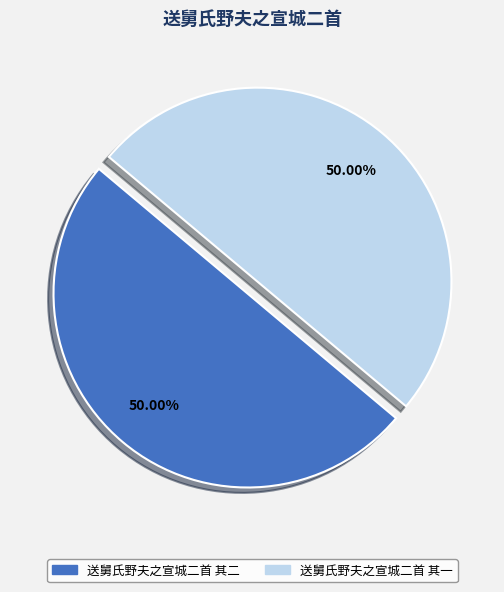

Is it true that 送舅氏野夫之宣城二首 其一 is 42% of the pie?

False